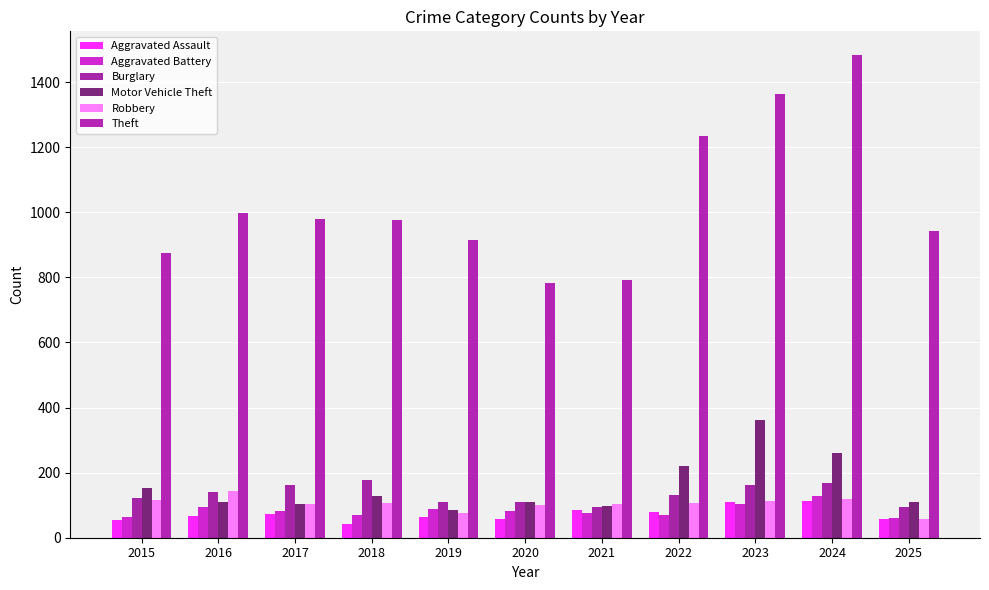

Between 2020 and 2023, which series saw the biggest shift?

Theft